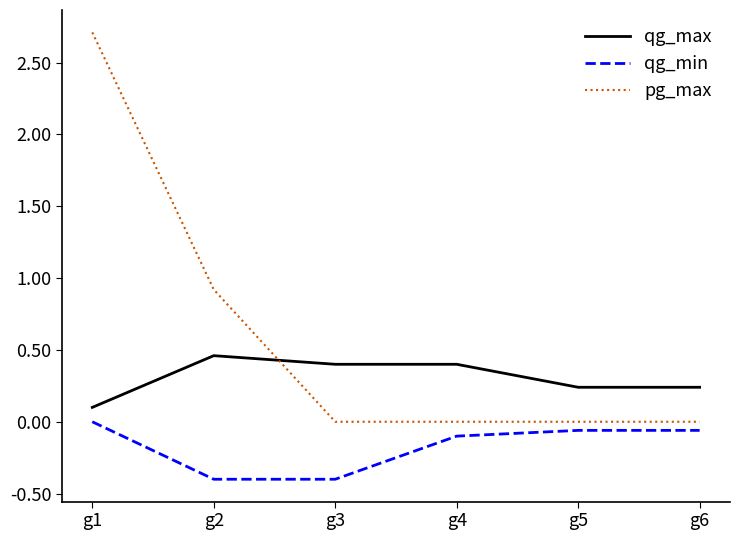

Rank the series by their average value, from highest to lowest.

pg_max, qg_max, qg_min